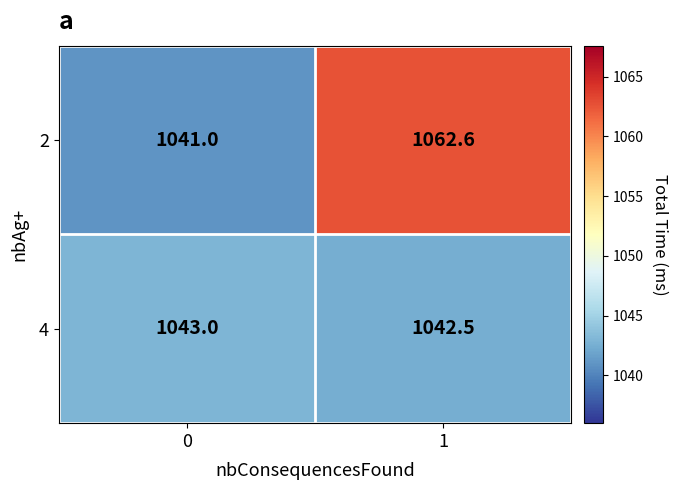

What is the maximum value for 4?

1043.0